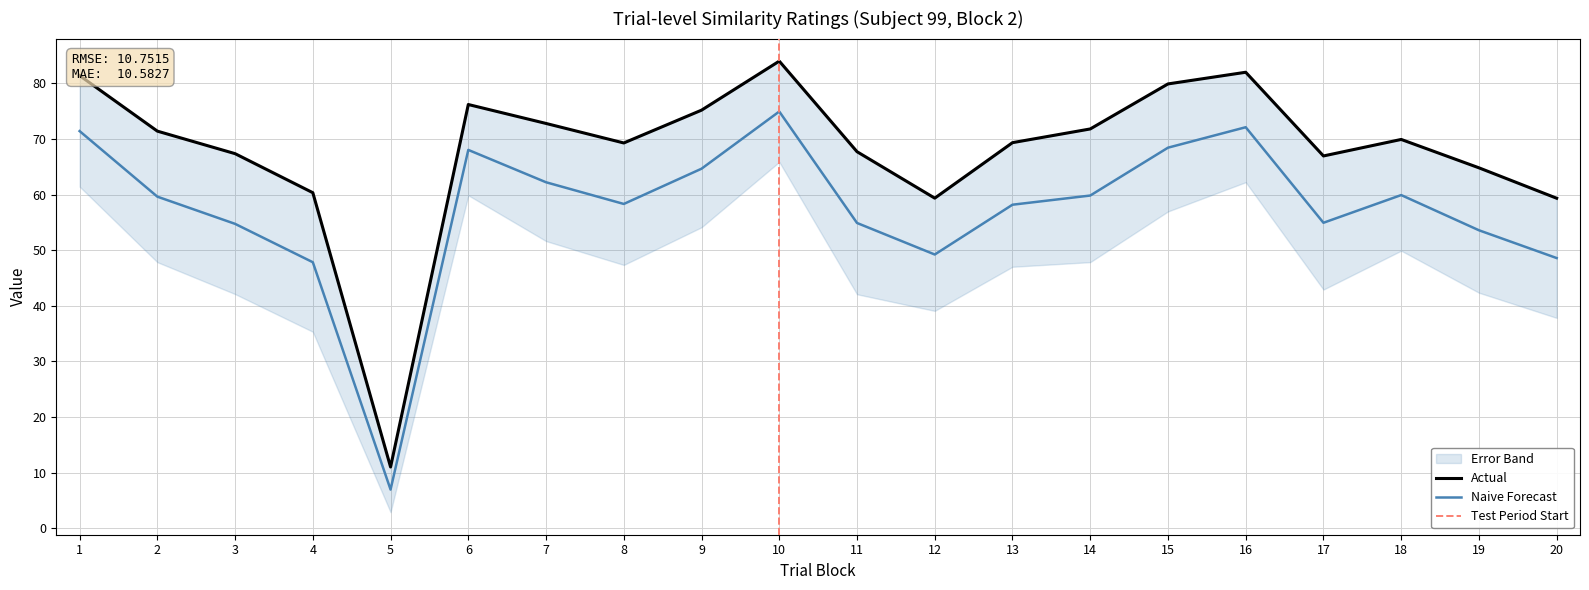

Reading left to right, what are all the values shown in this chart?

typicality: 1=81.4	2=71.4	3=67.4	4=60.3	5=11.0	6=76.2	7=72.8	8=69.3	9=75.2	10=84.0	11=67.7	12=59.4	13=69.3	14=71.8	15=79.9	16=82.0	17=67.0	18=69.9	19=64.8	20=59.3
conceptual: 1=71.4	2=59.6	3=54.7	4=47.8	5=7.0	6=68.0	7=62.2	8=58.3	9=64.7	10=74.9	11=54.9	12=49.2	13=58.2	14=59.8	15=68.4	16=72.1	17=54.9	18=59.9	19=53.6	20=48.6